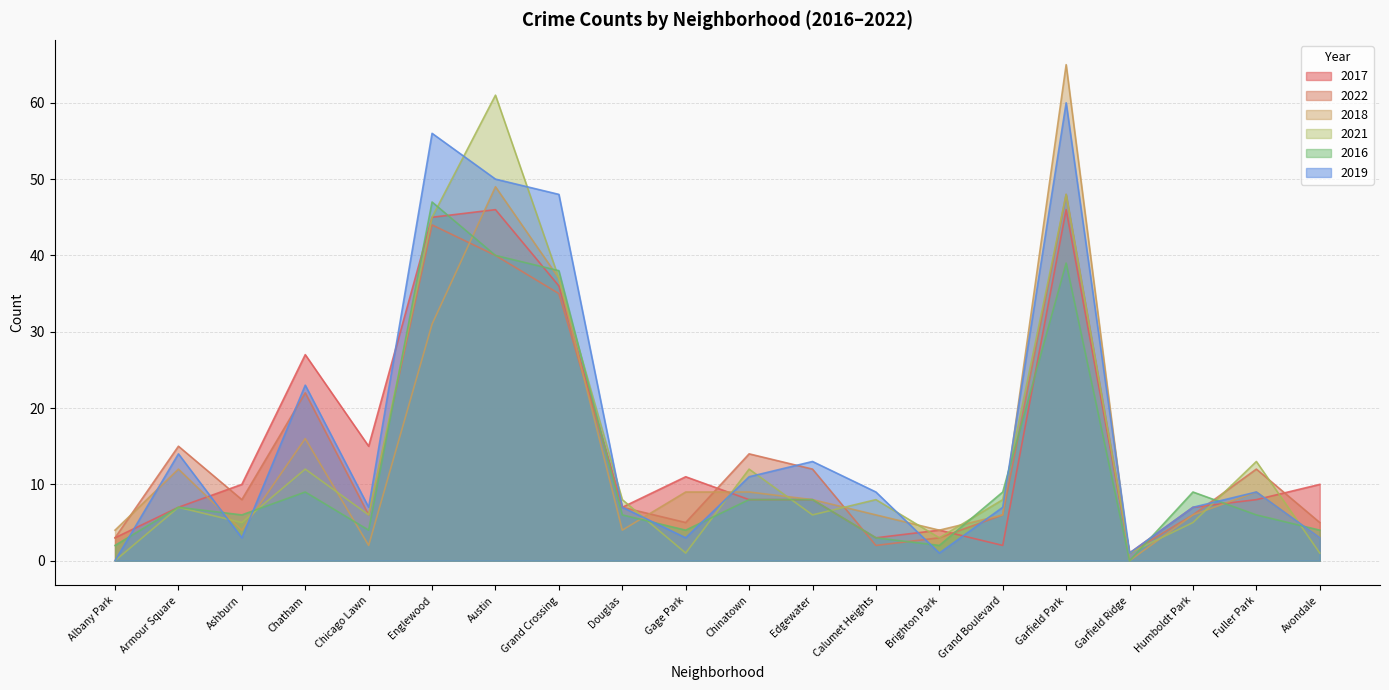

At which label is 2021 closest to 30?

Grand Crossing